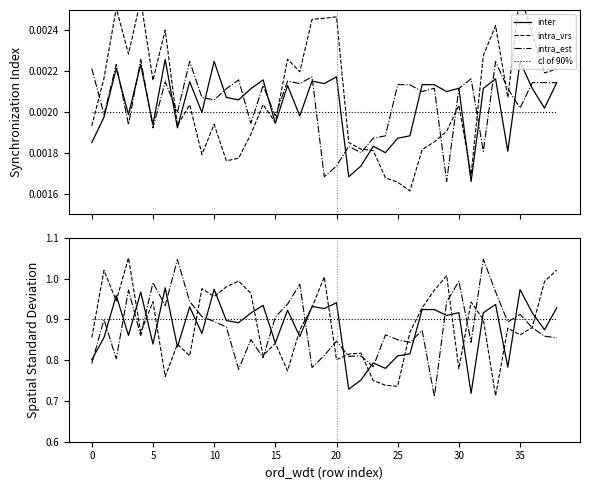

The intra_est series shows 1.4 at 14. True or false?

False